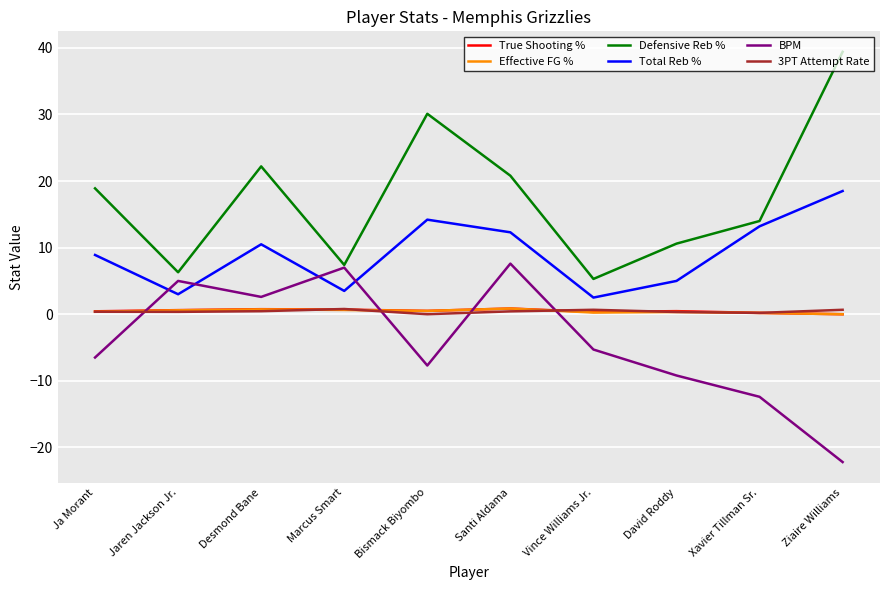

Between Ja Morant and Desmond Bane, which series saw the biggest shift?

BPM